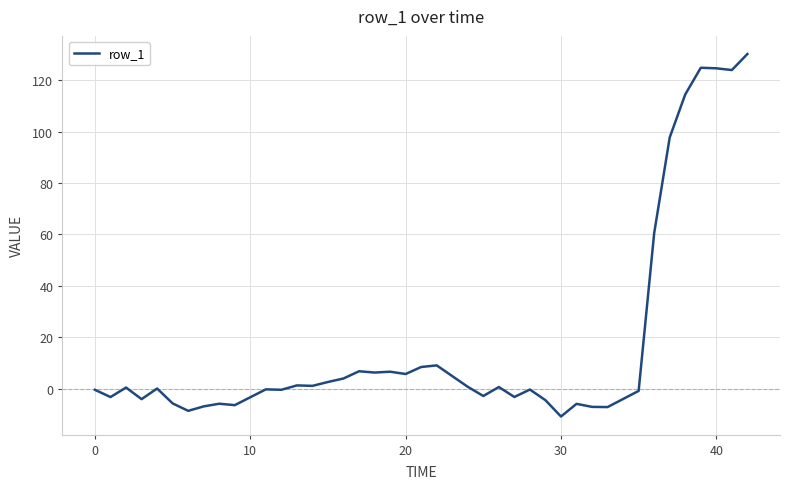

What is the smallest value displayed?

-10.9